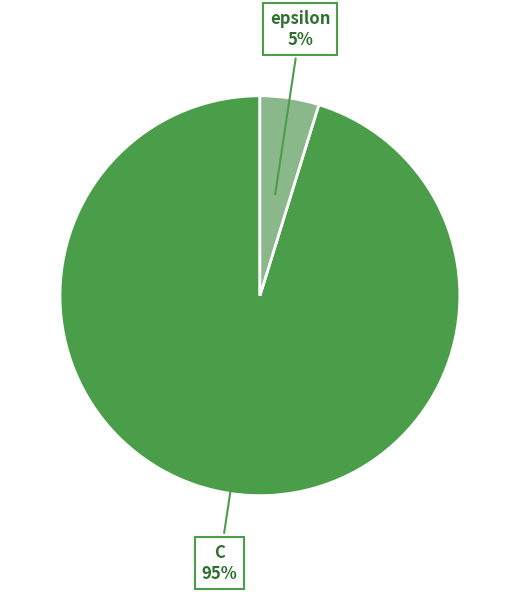

To the nearest percent, what is the difference between the largest and smallest slice percentages?

90%